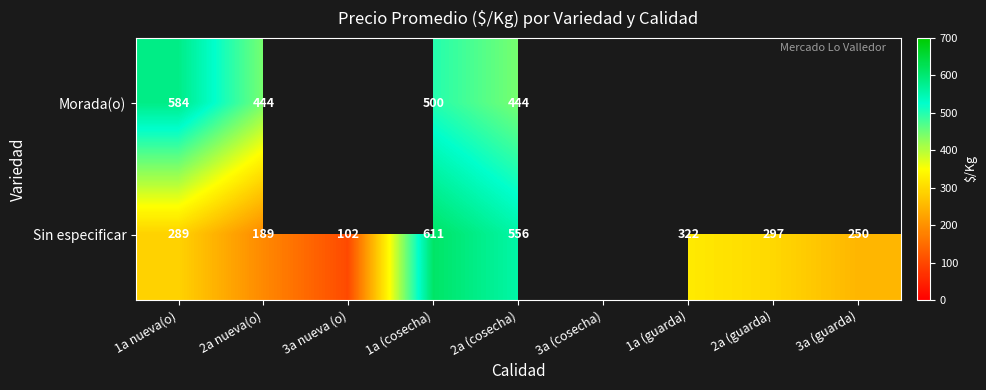

At which category is the sum across all series the highest?

1a (cosecha)